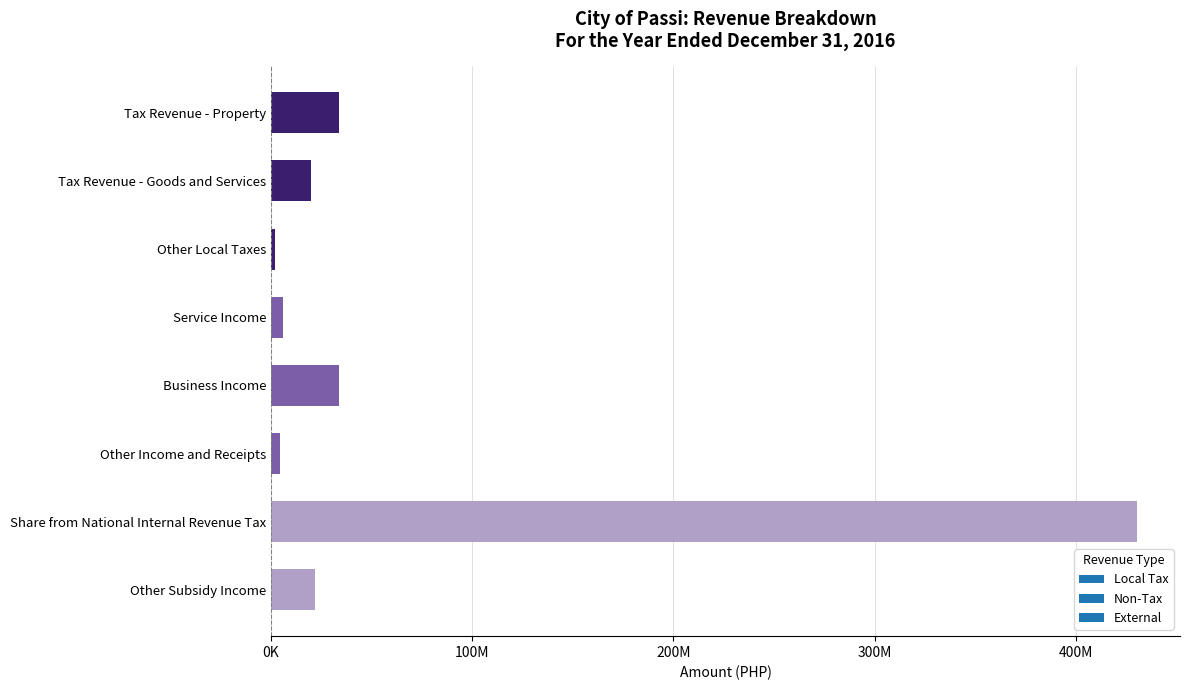

Are the bars horizontal?

Yes